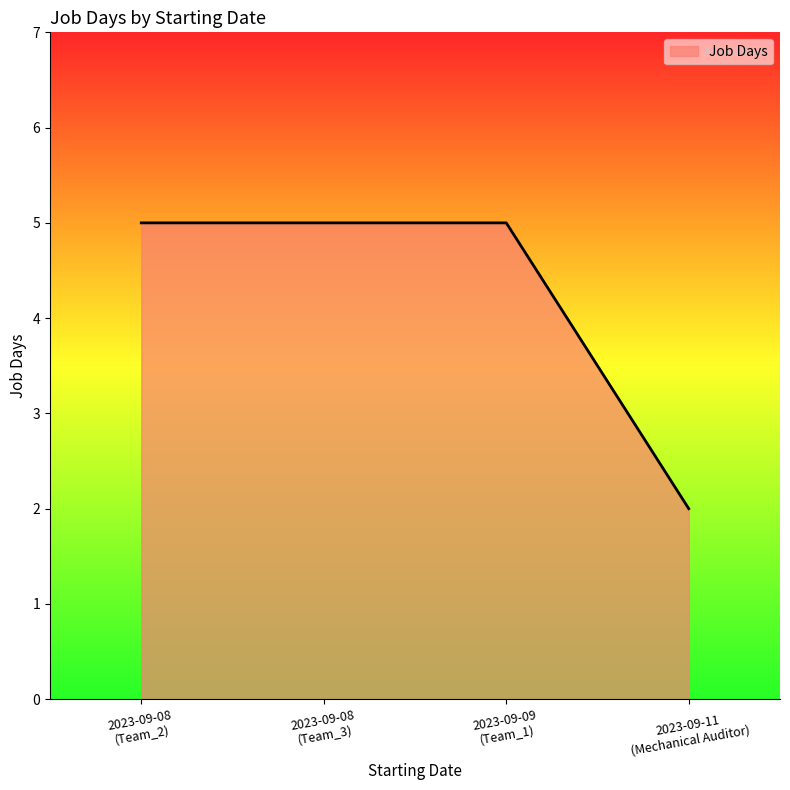

What is the difference between the maximum and minimum values?

3